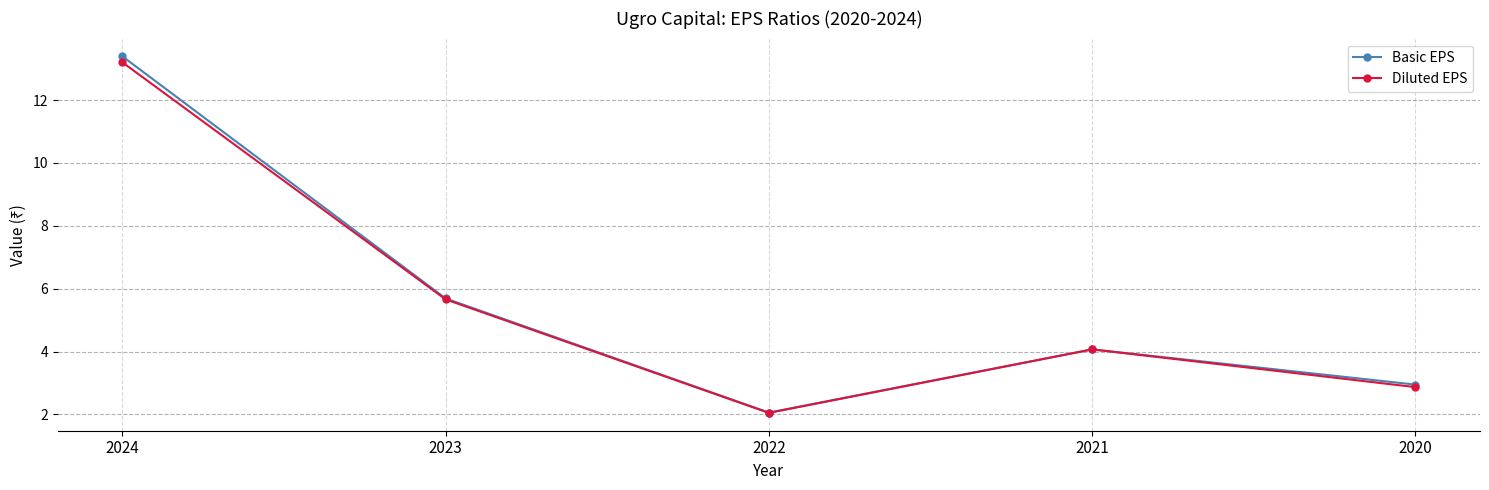

True or false: Basic EPS has more than 0 points higher than both neighbors.

True